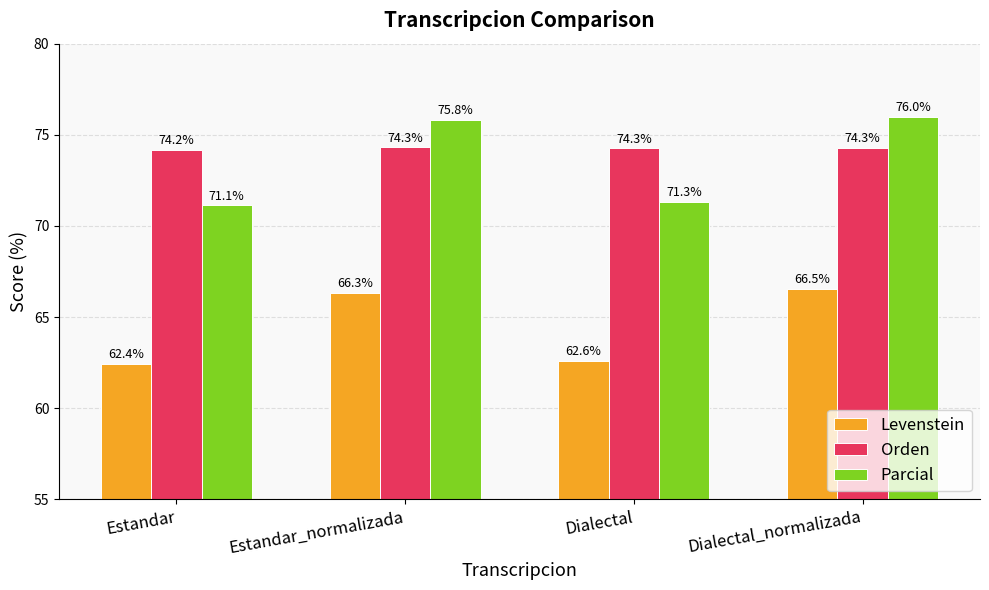

What are all the series names shown in the legend?

Levenstein, Orden, Parcial